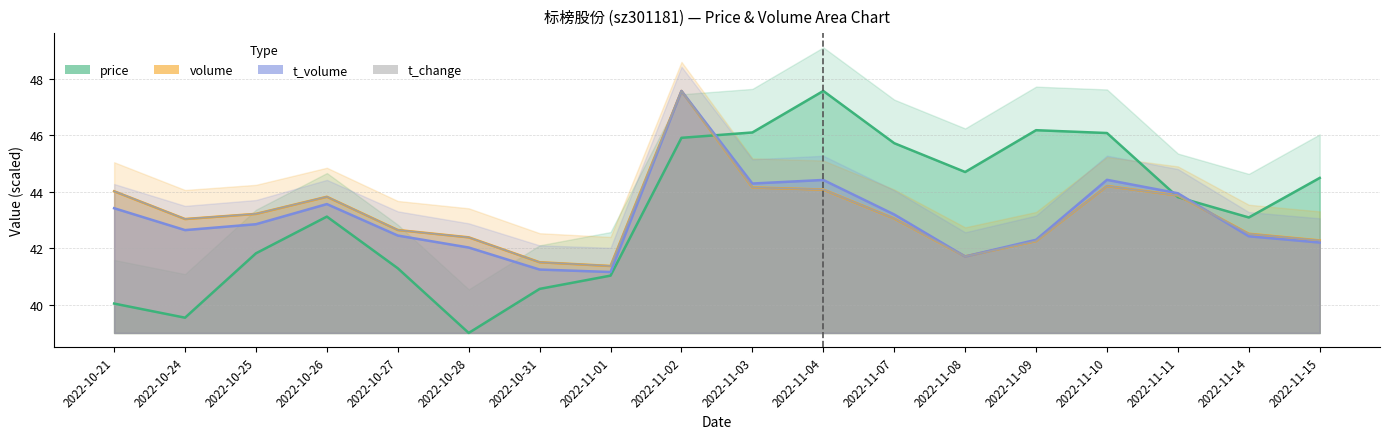

Reading right to left, transcribe all the data shown in this chart.

price: 44.5	43.1	43.8	46.1	46.2	44.7	45.7	47.6	46.1	45.9	41.0	40.6	39.0	41.3	43.1	41.8	39.5	40.0
volume: 42.3	42.5	43.9	44.2	42.3	41.7	43.1	44.1	44.2	47.6	41.4	41.5	42.4	42.6	43.8	43.2	43.0	44.0
t_volume: 42.2	42.4	43.9	44.4	42.3	41.7	43.2	44.4	44.3	47.6	41.2	41.2	42.0	42.4	43.6	42.9	42.6	43.4
t_change: 42.3	42.5	43.9	44.2	42.3	41.7	43.1	44.1	44.2	47.6	41.4	41.5	42.4	42.6	43.8	43.2	43.0	44.0